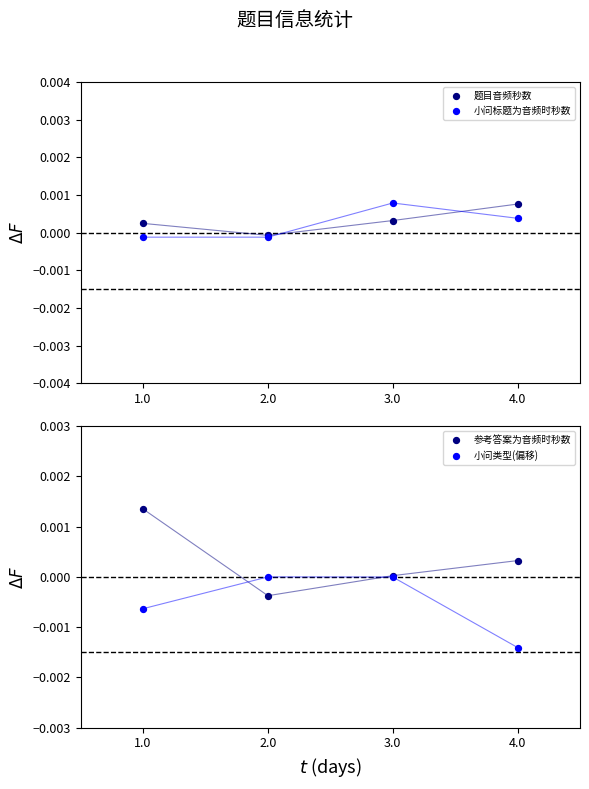

Is the value of 小问标题为音频时秒数 at 3.0 greater than the value of 题目音频秒数 at 4.0?

Yes